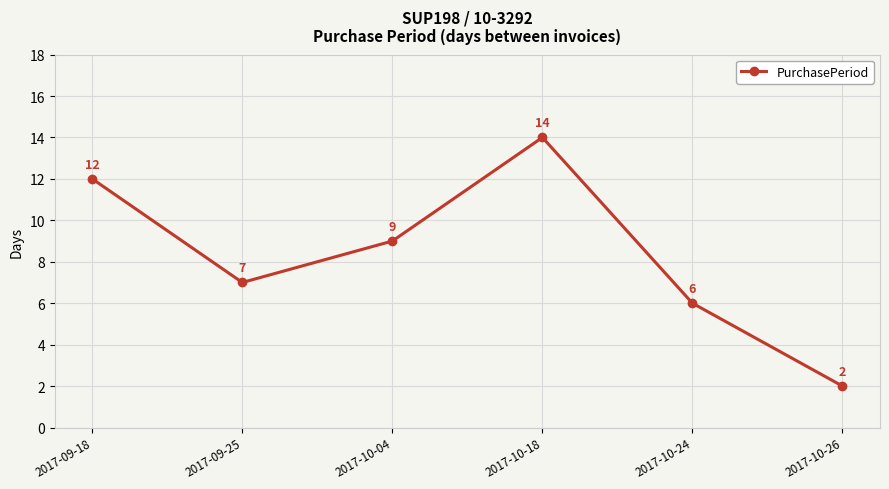

Reading left to right, extract all data points from this chart.

12	7	9	14	6	2